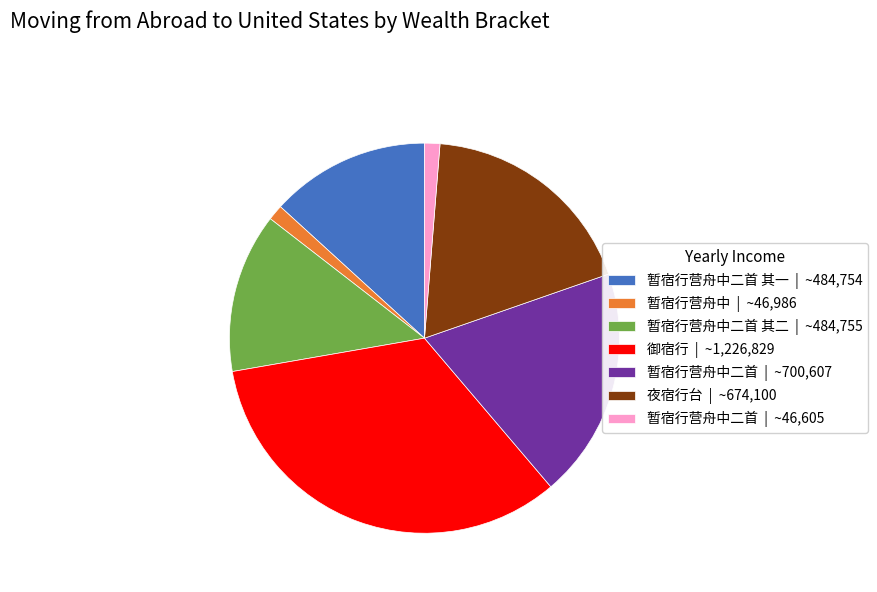

Which has a higher value, 暂宿行营舟中二首 | ~700,607 or 暂宿行营舟中二首 | ~46,605?

暂宿行营舟中二首 | ~700,607